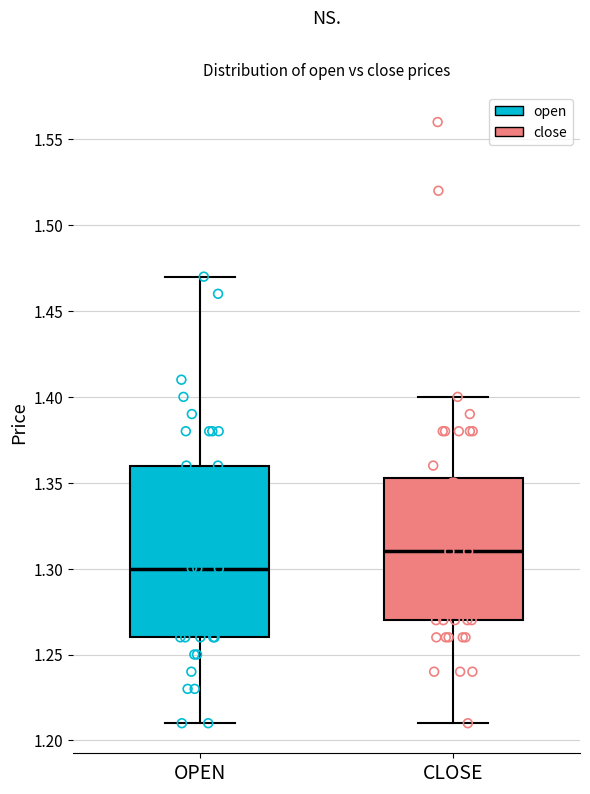

Which box is the tallest, from its lower edge to its upper edge?

OPEN